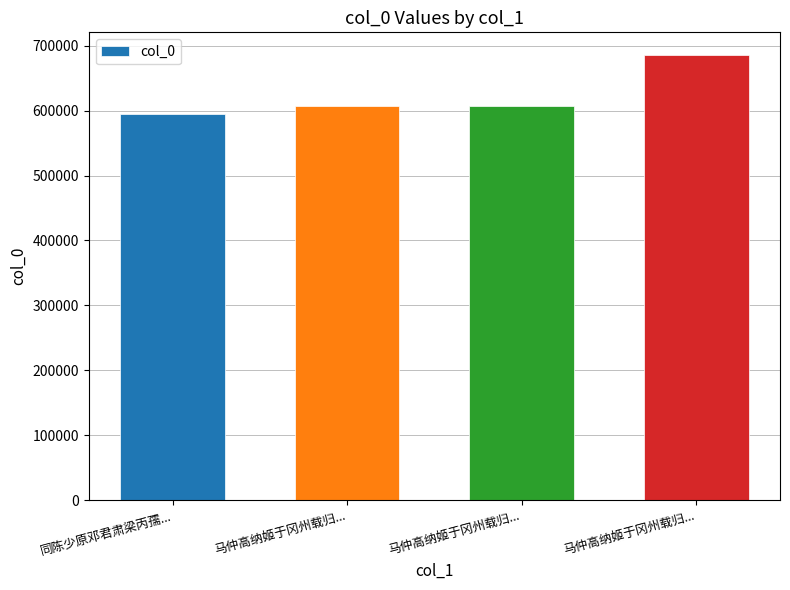

What is the label of the 3rd bar from the left?

马仲高纳姬于冈州载归...